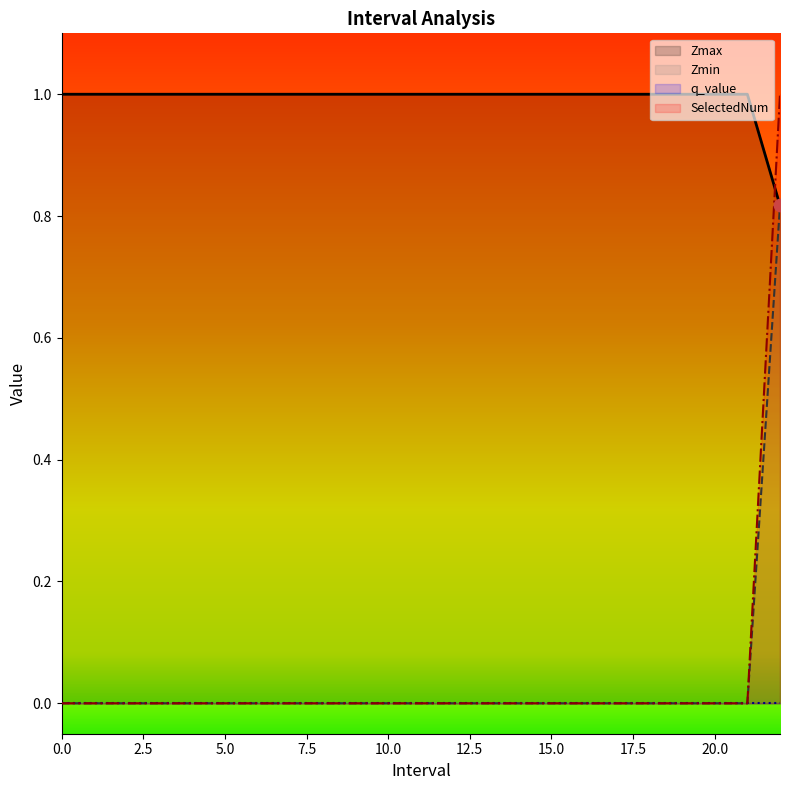

Which series has the widest spread of Y values?

SelectedNum